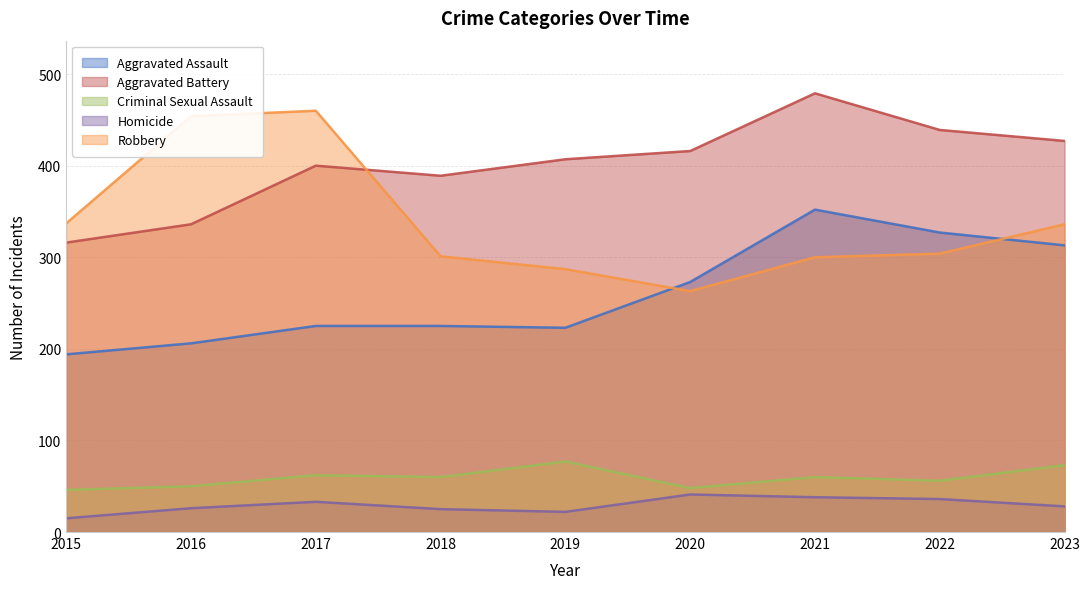

List the series in order of their peak value, highest first.

Aggravated Battery, Robbery, Aggravated Assault, Criminal Sexual Assault, Homicide